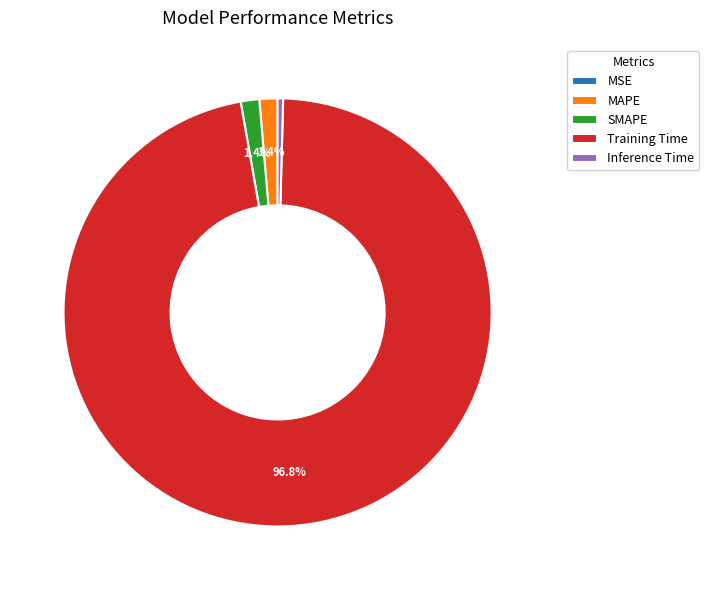

To the nearest percent, what is the difference between the largest and smallest slice percentages?

97%